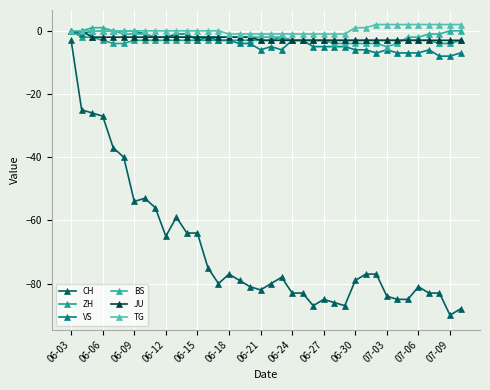

Reading left to right, what are all the values shown in this chart?

CH: -3	-25	-26	-27	-37	-40	-54	-53	-56	-65	-59	-64	-64	-75	-80	-77	-79	-81	-82	-80	-78	-83	-83	-87	-85	-86	-87	-79	-77	-77	-84	-85	-85	-81	-83	-83	-90	-88
ZH: 0	-2	-2	-3	-4	-4	-3	-3	-3	-3	-3	-3	-3	-3	-3	-3	-3	-3	-3	-3	-2	-3	-3	-3	-3	-3	-3	-3	-3	-3	-3	-3	-3	-3	-3	-4	-4	-3
VS: 0	-1	0	0	0	0	0	-1	-2	-2	-1	-1	-3	-2	-3	-3	-4	-4	-6	-5	-6	-3	-3	-5	-5	-5	-5	-6	-6	-7	-6	-7	-7	-7	-6	-8	-8	-7
BS: 0	0	1	1	0	-1	-1	-1	-2	-2	-2	-2	-2	-2	-2	-2	-2	-2	-2	-2	-2	-3	-3	-3	-3	-4	-4	-4	-4	-4	-5	-4	-2	-2	-1	-1	0	0
JU: 0	0	-2	-2	-2	-2	-2	-2	-2	-2	-2	-2	-2	-2	-2	-2	-2	-2	-3	-3	-3	-3	-3	-3	-3	-3	-3	-3	-3	-3	-3	-3	-3	-3	-3	-3	-3	-3
TG: 0	0	0	0	0	0	0	0	0	0	0	0	0	0	0	-1	-1	-1	-1	-1	-1	-1	-1	-1	-1	-1	-1	1	1	2	2	2	2	2	2	2	2	2